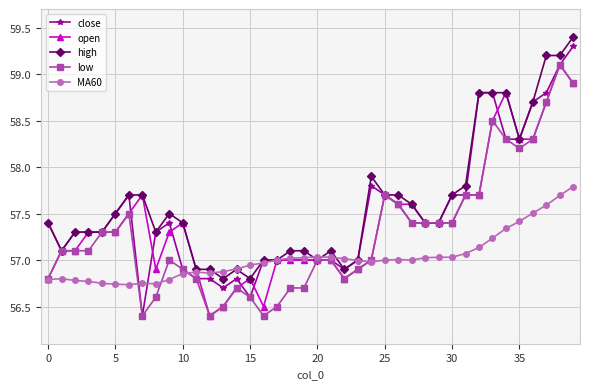

How many data points does each series have?

40